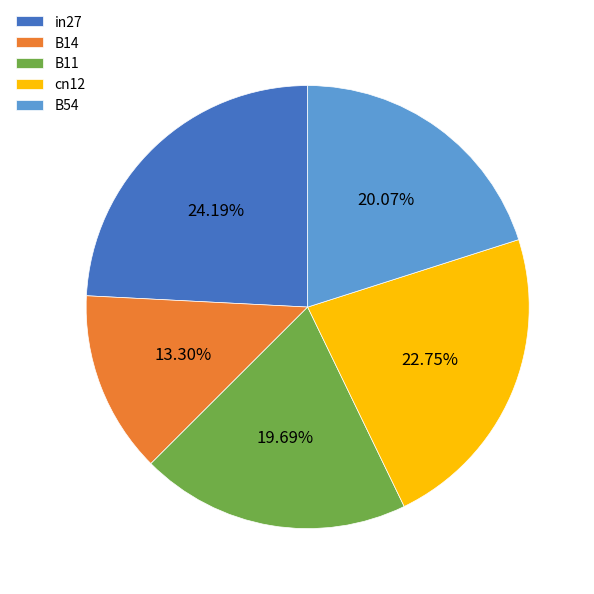

Is it true that in27 is 24% of the pie?

True